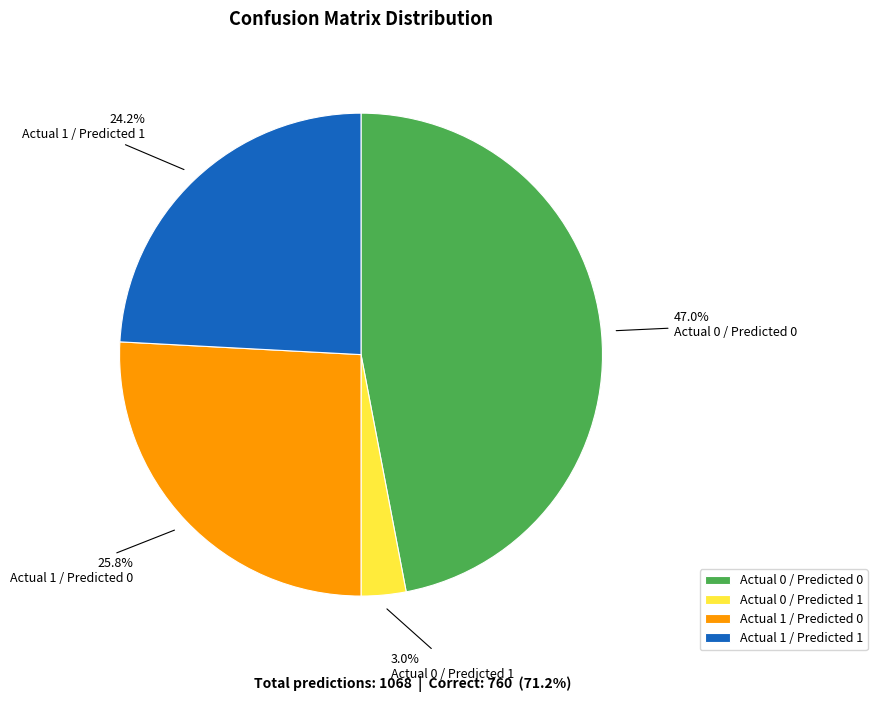

What percentage do Actual 1 / Predicted 1 and Actual 1 / Predicted 0 together represent?

50.0%